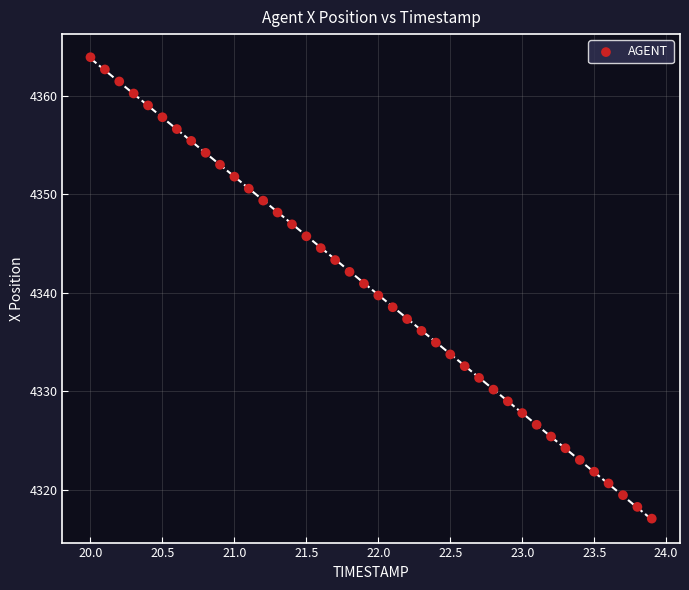

What is the range of Y values (max minus min)?

46.8